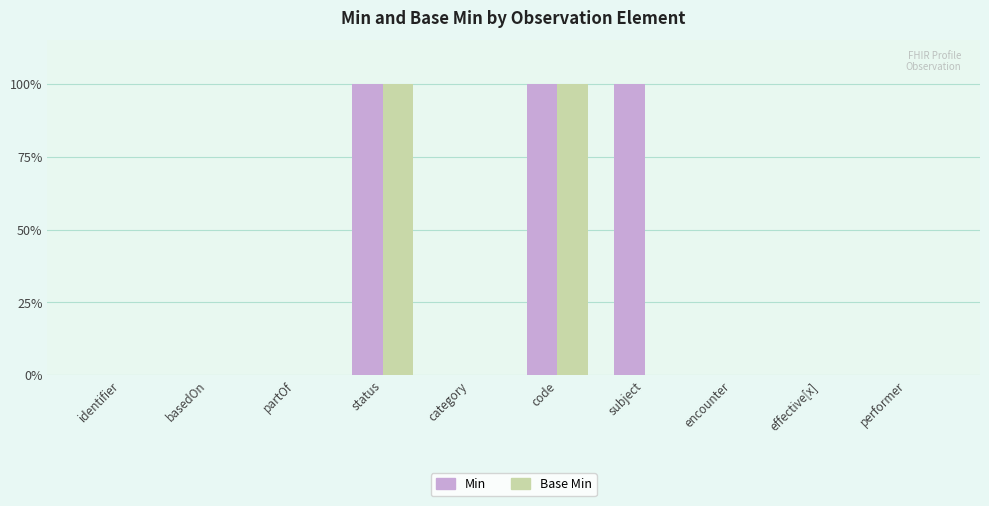

At how many categories does at least one series exceed 0?

3